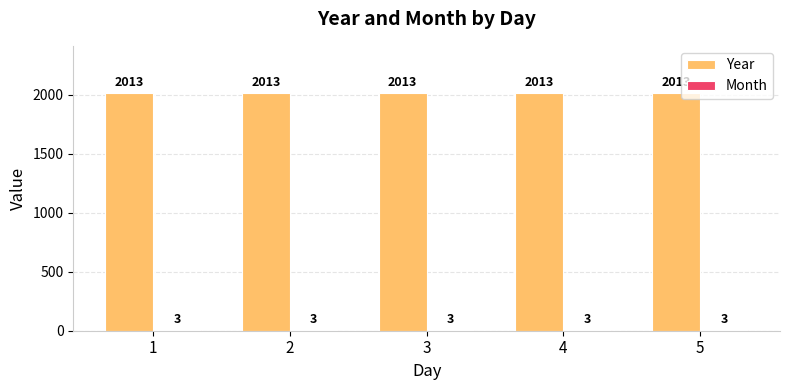

How many groups of bars are there?

5